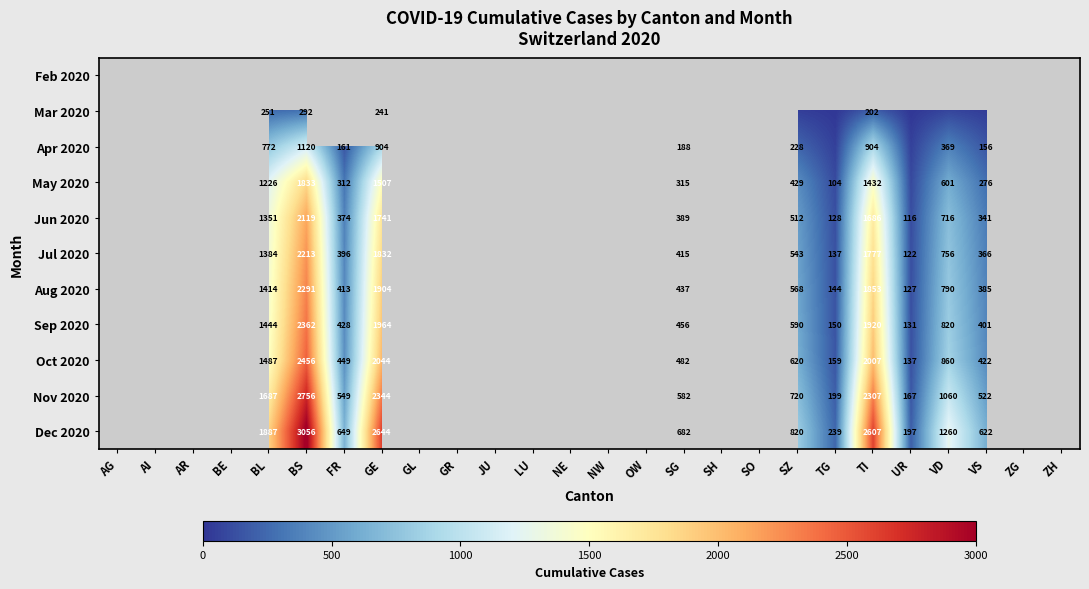

The Dec 2020 series shows 241 at SZ. True or false?

False